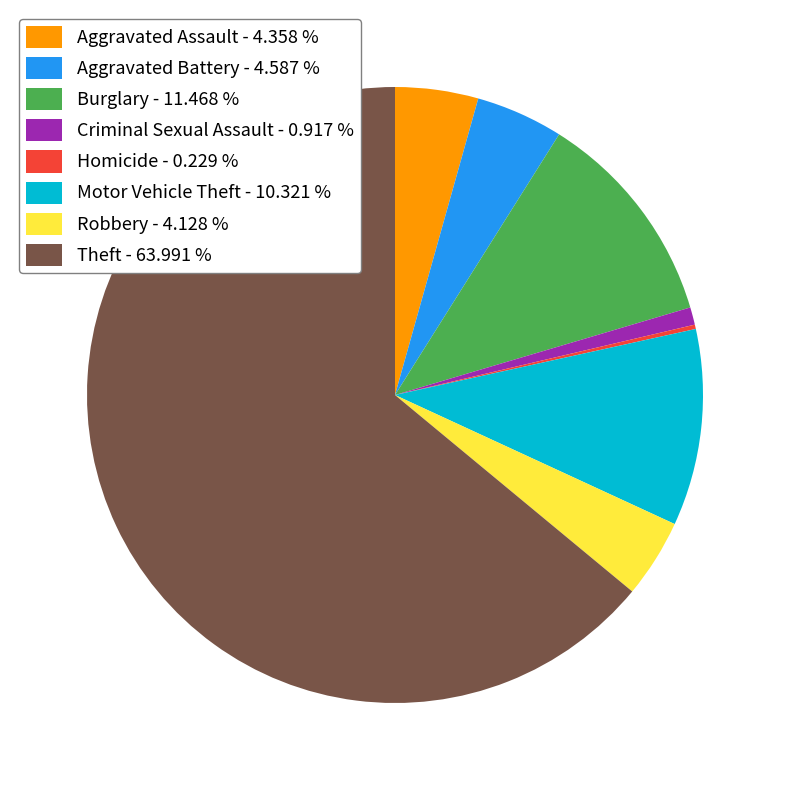

Which has a higher value, Theft - 63.991 % or Criminal Sexual Assault - 0.917 %?

Theft - 63.991 %